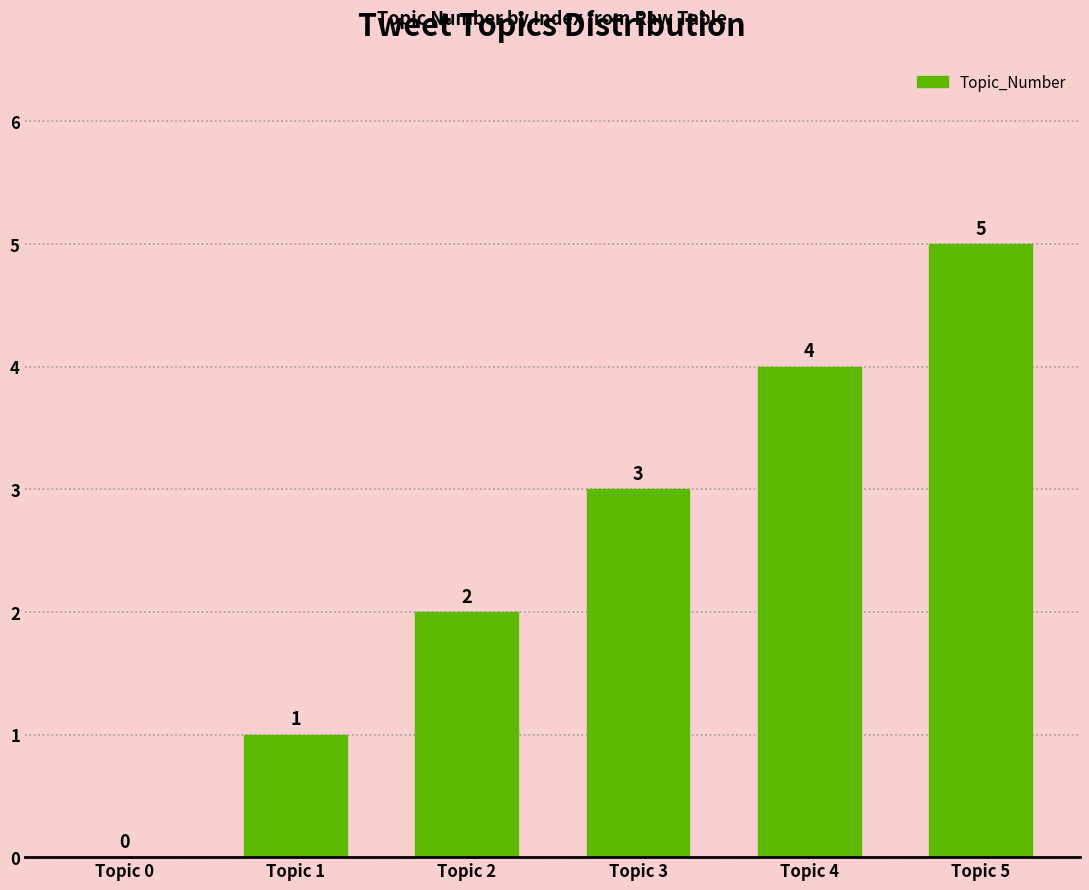

Are the bars horizontal?

No